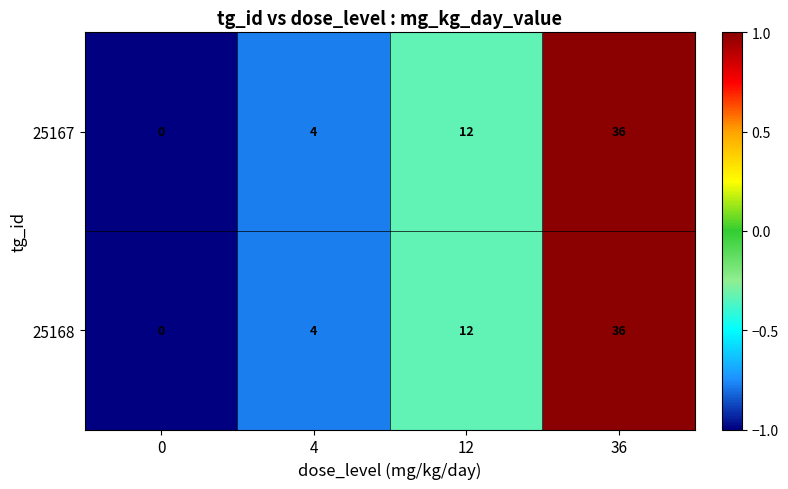

What is the approximate value of 25168 at 12, to the nearest 5?

10